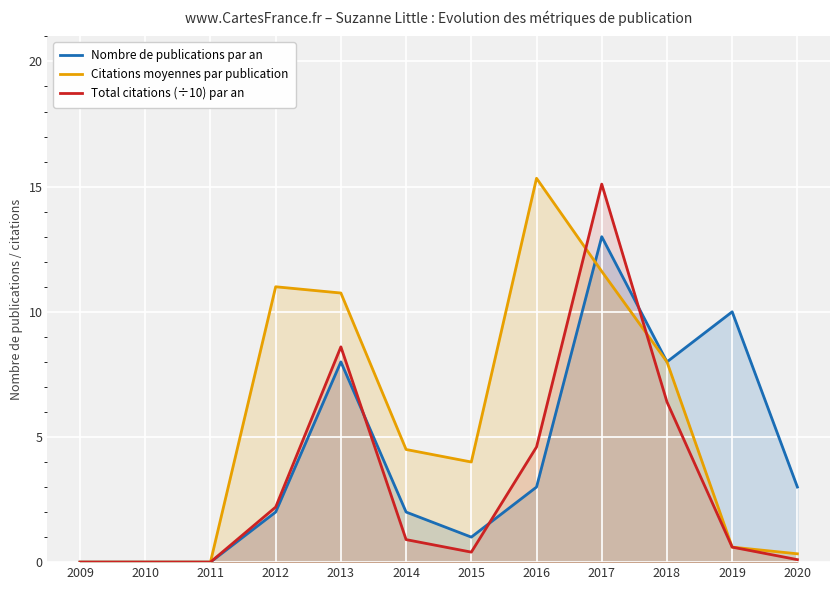

Reading right to left, transcribe all the data shown in this chart.

Nombre de publications par an: 2020=3.0	2019=10.0	2018=8.0	2017=13.0	2016=3.0	2015=1.0	2014=2.0	2013=8.0	2012=2.0	2011=0.0	2010=0.0	2009=0.0
Citations moyennes par publication: 2020=0.3	2019=0.6	2018=8.0	2017=11.6	2016=15.3	2015=4.0	2014=4.5	2013=10.8	2012=11.0	2011=0.0	2010=0.0	2009=0.0
Total citations (÷10) par an: 2020=0.1	2019=0.6	2018=6.4	2017=15.1	2016=4.6	2015=0.4	2014=0.9	2013=8.6	2012=2.2	2011=0.0	2010=0.0	2009=0.0